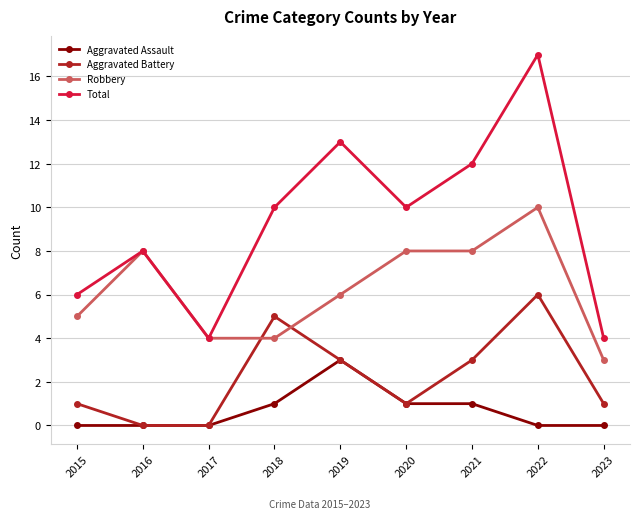

Where do Aggravated Battery and Robbery first cross each other?

2017 and 2018